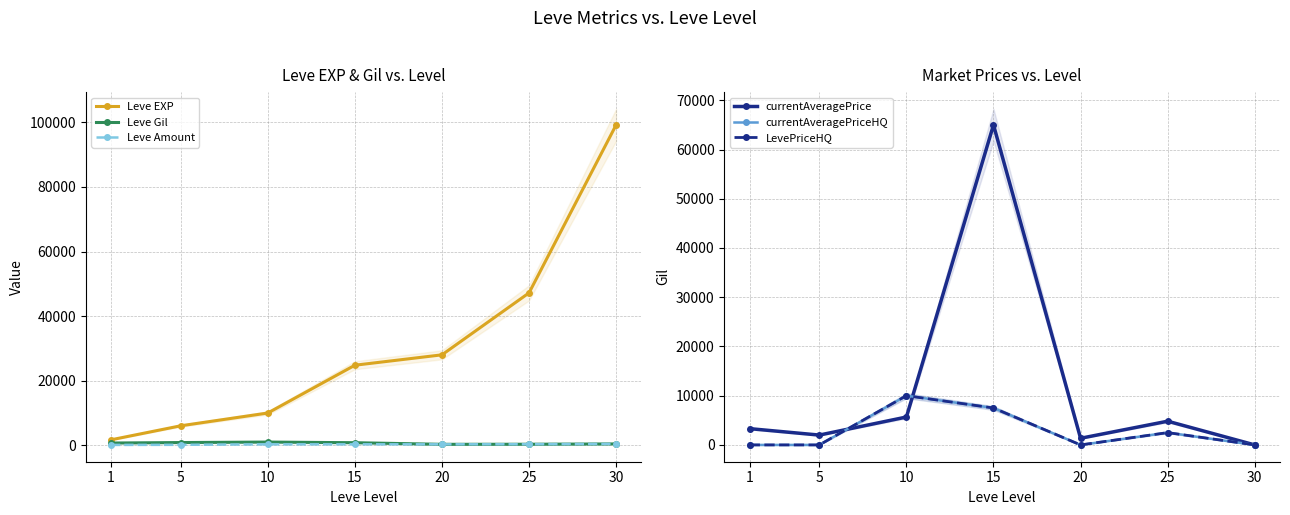

Does the chart have visible grid lines?

Yes